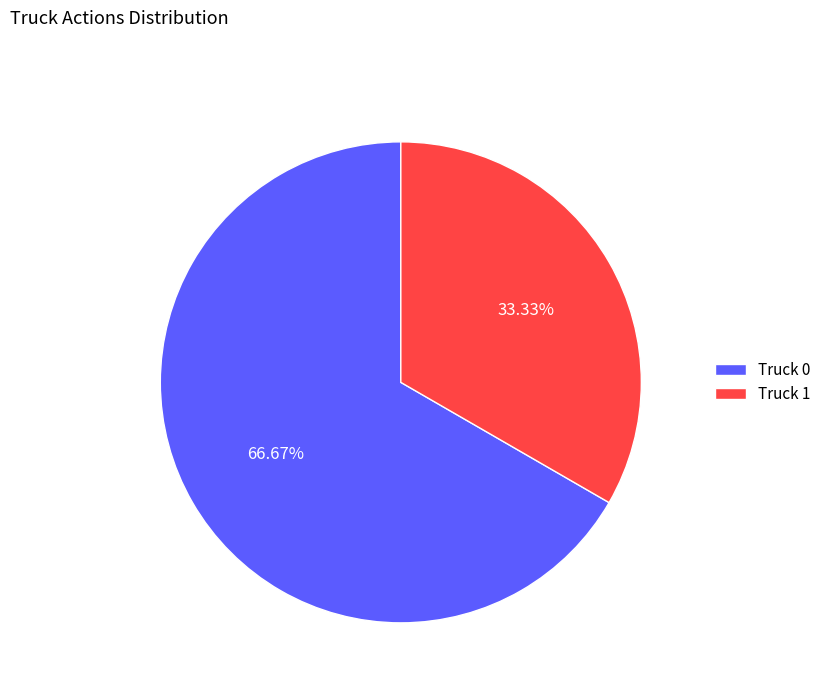

How many slices are in this pie chart?

2